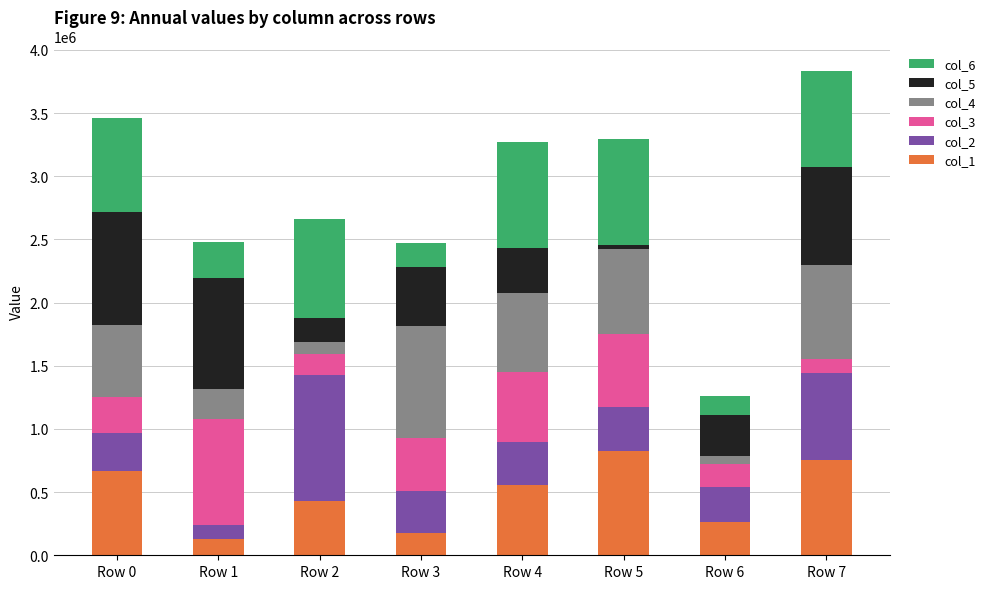

List the series in order of their peak value, lowest first.

col_1, col_3, col_6, col_4, col_5, col_2